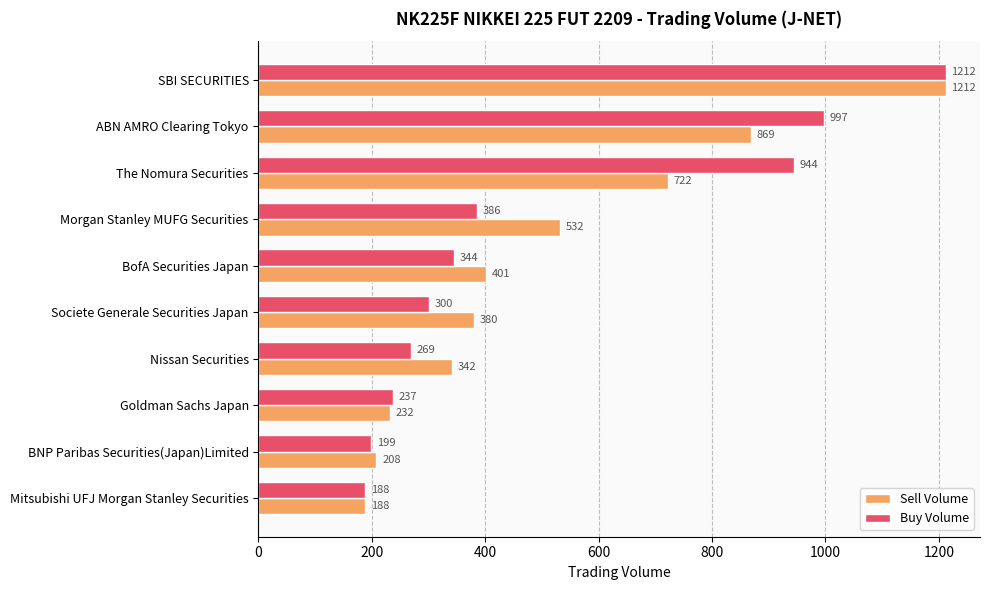

Where is Sell Volume nearest to the value 700?

The Nomura Securities